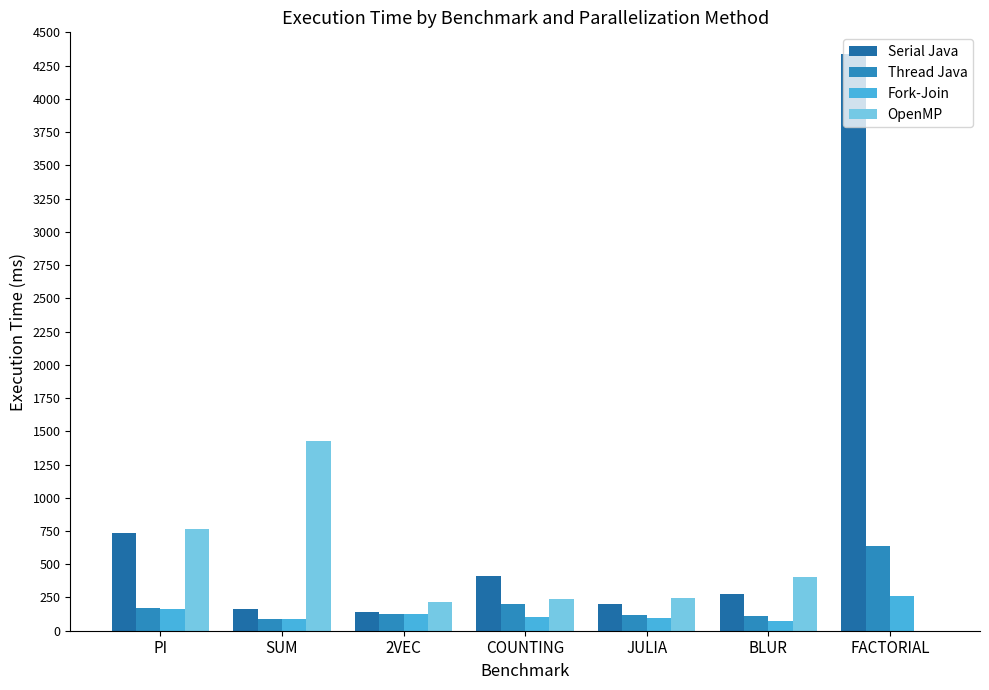

What is the total value across all series at SUM?

1761.6